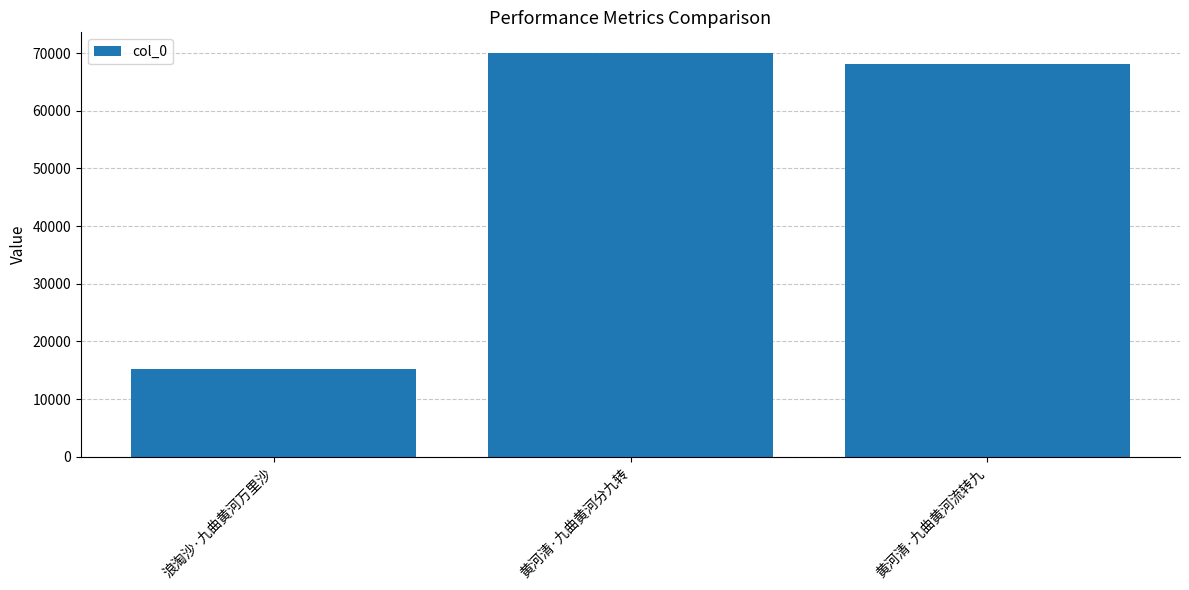

What is the difference between the values at 浪淘沙·九曲黄河万里沙 and 黄河清·九曲黄河流转九?

52898